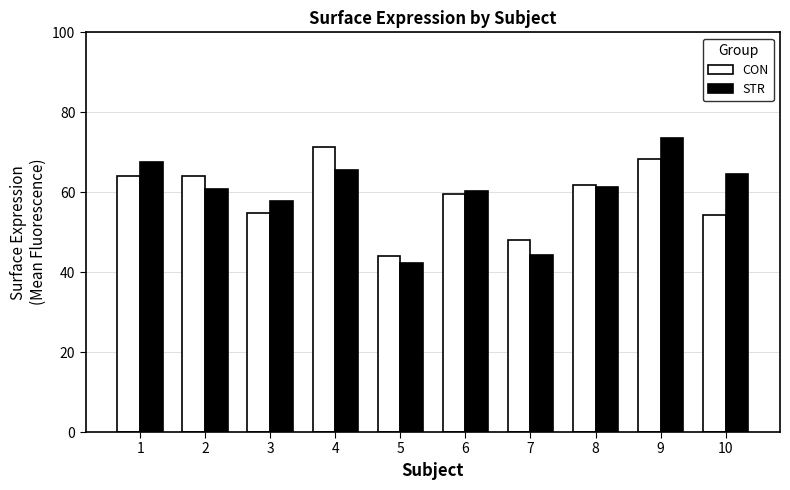

What is the highest value of the STR series?

73.6